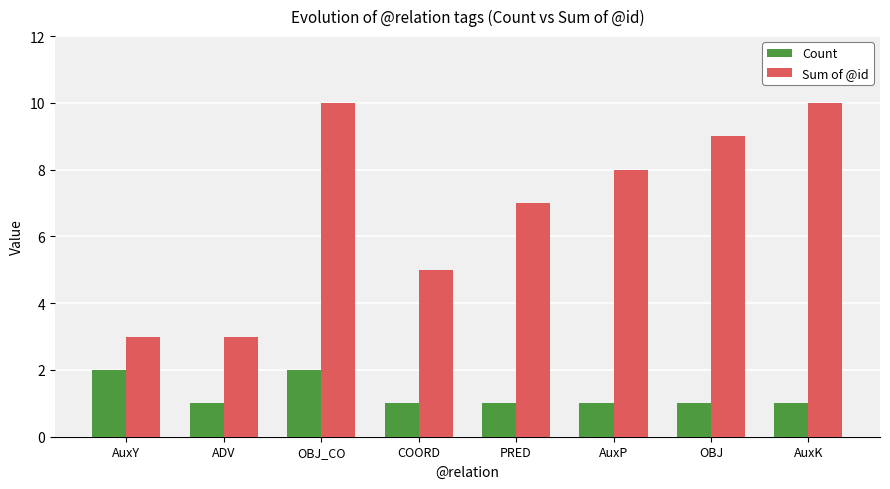

At how many categories does at least one series exceed 2?

8